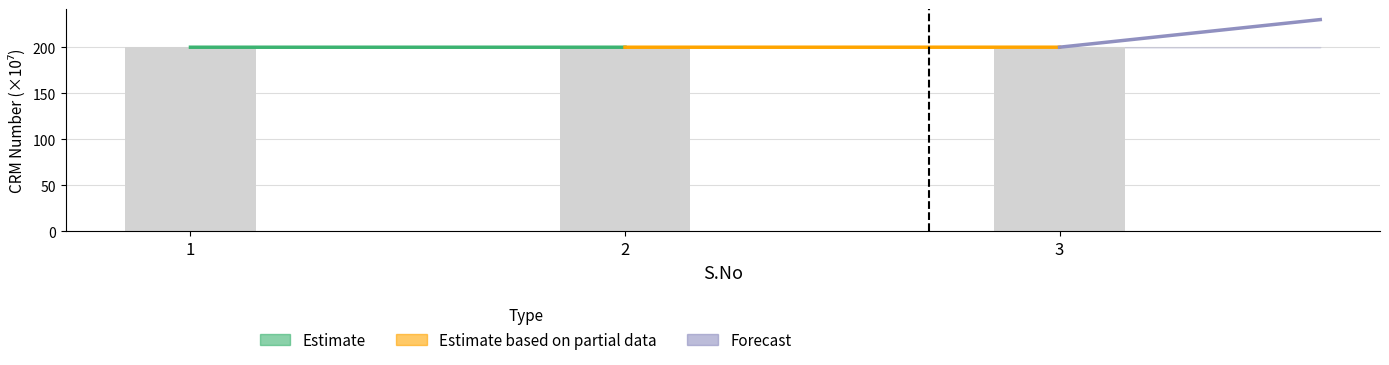

The value at 2 is 341.3. True or false?

False